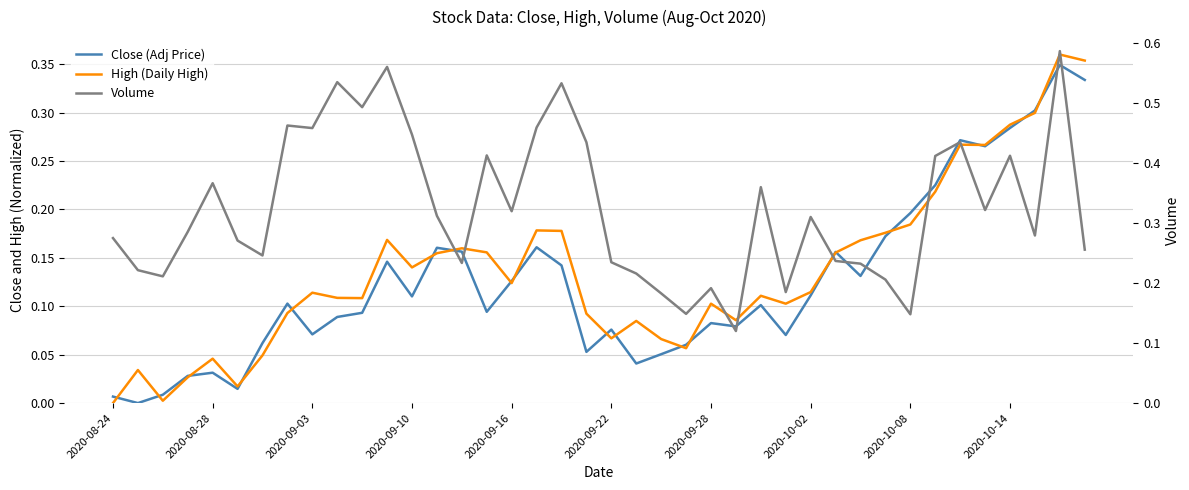

List the labels in order of Volume value, smallest first.

25, 32, 23, 22, 27, 24, 31, 2020-09-03, 21, 2020-08-28, 30, 14, 20, 29, 2020-09-28, 39, 2020-09-22, 2020-08-24, 37, 2020-09-10, 28, 13, 16, 35, 26, 2020-09-16, 33, 36, 15, 19, 34, 12, 2020-10-08, 17, 2020-10-02, 10, 18, 2020-10-14, 11, 38